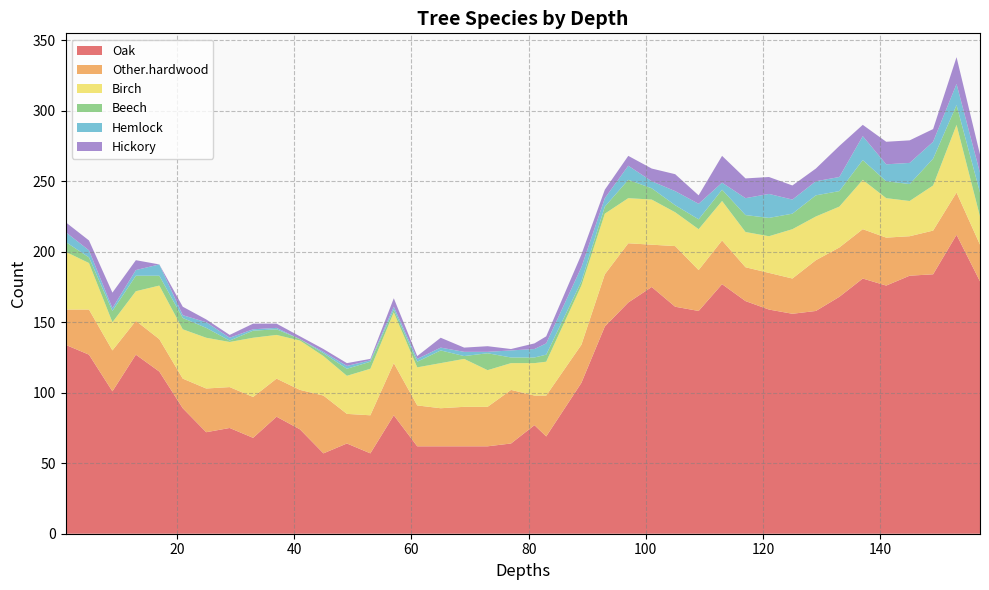

Reading left to right, extract all data points from this chart.

Oak: 134	127	101	127	115	89	72	75	68	83	74	57	64	57	84	62	62	62	62	64	77	69	107	147	164	175	161	158	177	165	159	156	158	168	181	176	183	184	212	179
Other.hardwood: 25	32	29	24	23	21	31	29	29	27	28	41	21	27	37	29	27	28	28	38	21	29	27	37	42	30	43	29	31	24	26	25	36	35	35	34	28	31	30	26
Birch: 41	33	20	21	38	35	36	32	42	31	35	28	27	33	36	27	32	34	26	19	23	24	42	43	32	32	24	29	28	25	26	35	31	29	35	28	25	32	48	20
Beech: 7	4	8	11	7	8	7	1	5	4	1	2	5	5	2	4	9	2	12	4	4	5	3	5	13	8	5	7	8	12	13	11	15	11	14	12	12	19	14	17
Hemlock: 7	5	2	4	8	2	4	2	1	1	0	1	2	1	2	2	2	3	1	5	6	8	10	6	10	5	10	11	5	12	17	10	10	10	17	12	15	12	15	14
Hickory: 7	7	11	7	0	6	2	2	4	3	2	2	2	1	6	2	7	3	4	1	4	5	9	6	7	9	12	6	19	14	12	10	9	22	8	16	16	9	19	13